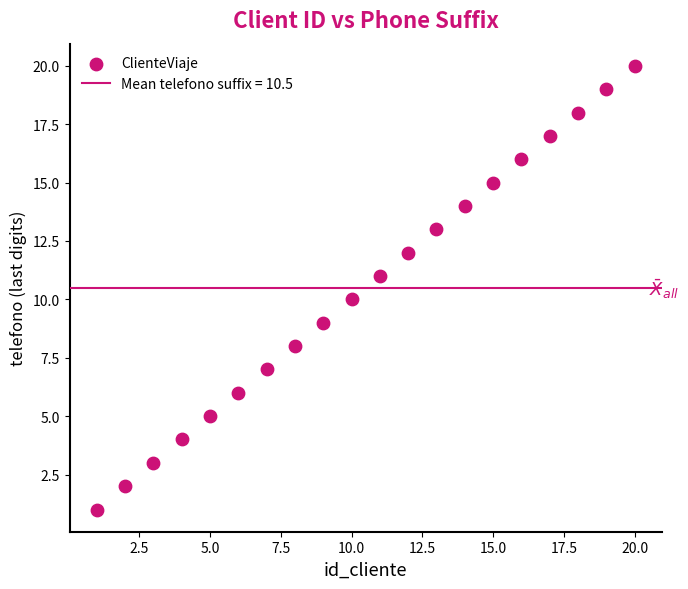

What is the range of Y values (max minus min)?

19